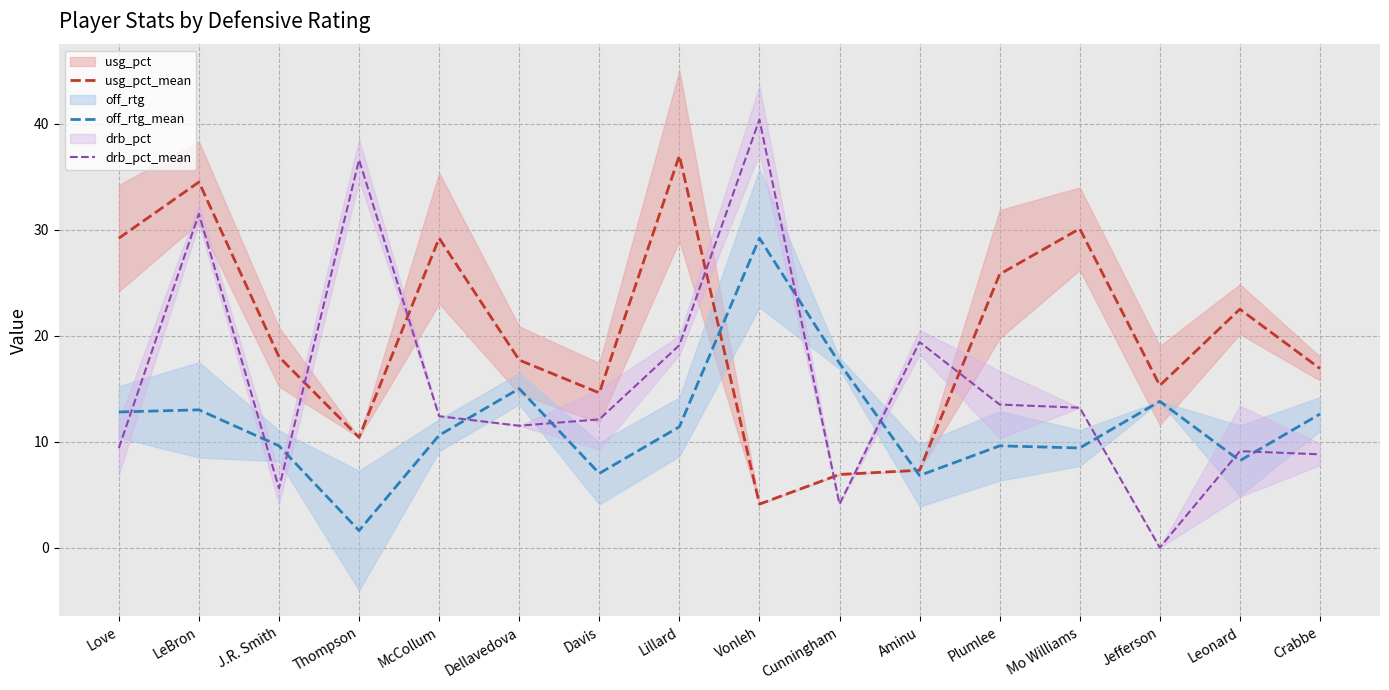

What is the value of the drb_pct_mean point at the 6th from the left?

11.5